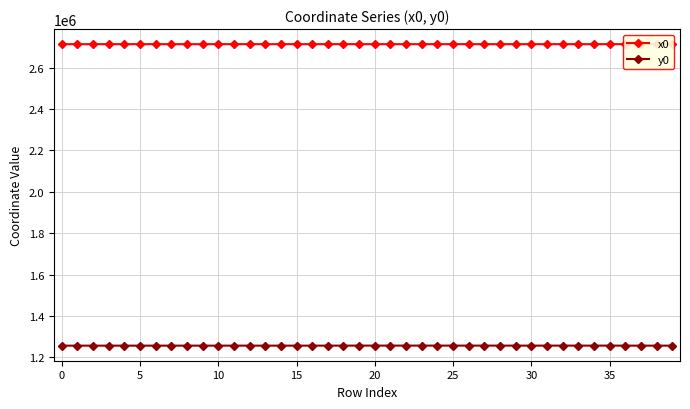

Which series has the largest total across all categories?

x0